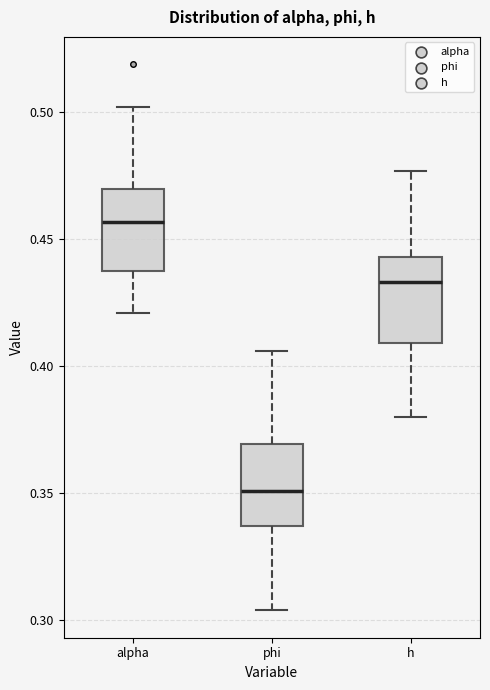

Reading left to right, read every box against the y-axis: the position of its median line, the range the box covers, and the ends of its whiskers. The values are not printed on the chart, so give them approximately, as read against the axis.

alpha: median 0.455, box 0.435 to 0.470, whiskers 0.420 to 0.500
phi: median 0.350, box 0.335 to 0.370, whiskers 0.305 to 0.405
h: median 0.435, box 0.410 to 0.445, whiskers 0.380 to 0.475